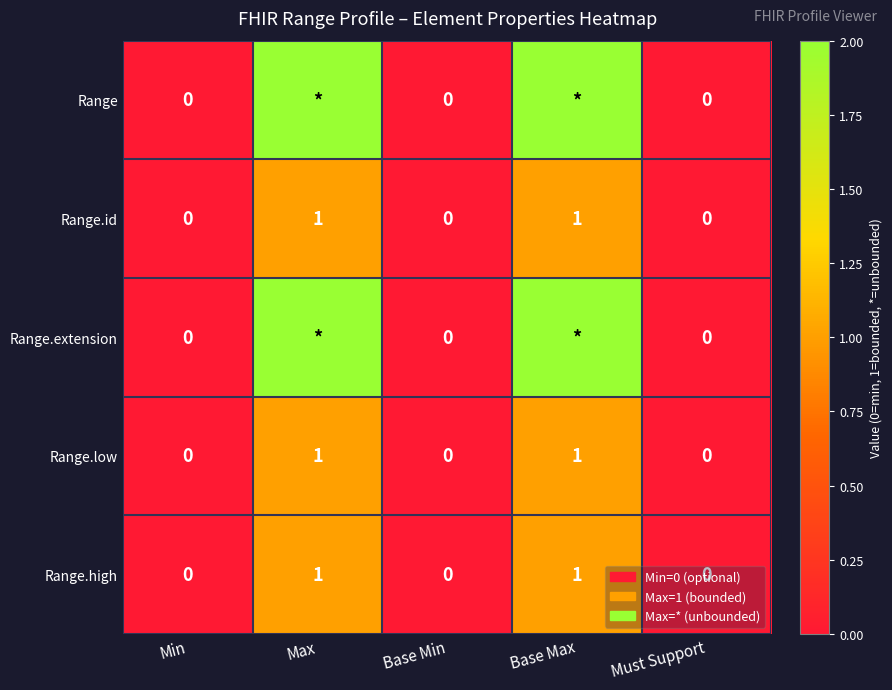

How many data points does each series have?

5